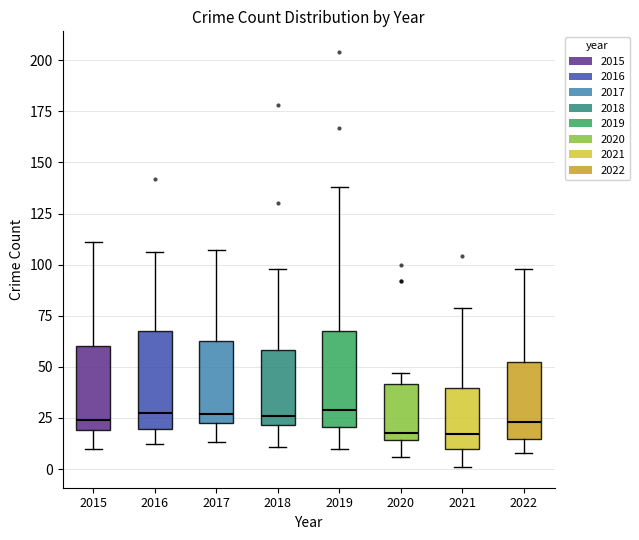

Where does the lower whisker of the box at x = 2020 end on the y-axis? The values are not printed on the chart, so give them approximately, as read against the axis.

5